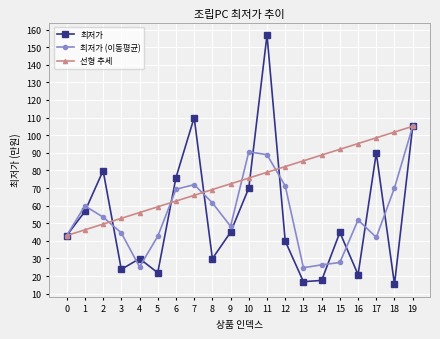

Rank the series at 5 from highest to lowest value.

선형 추세, 최저가 (이동평균), 최저가